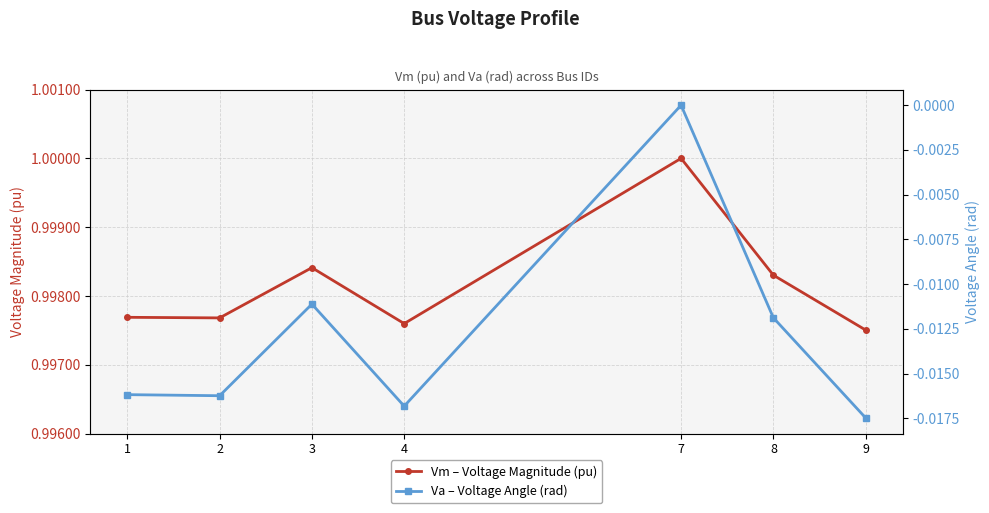

Count the number of categories in the chart.

7